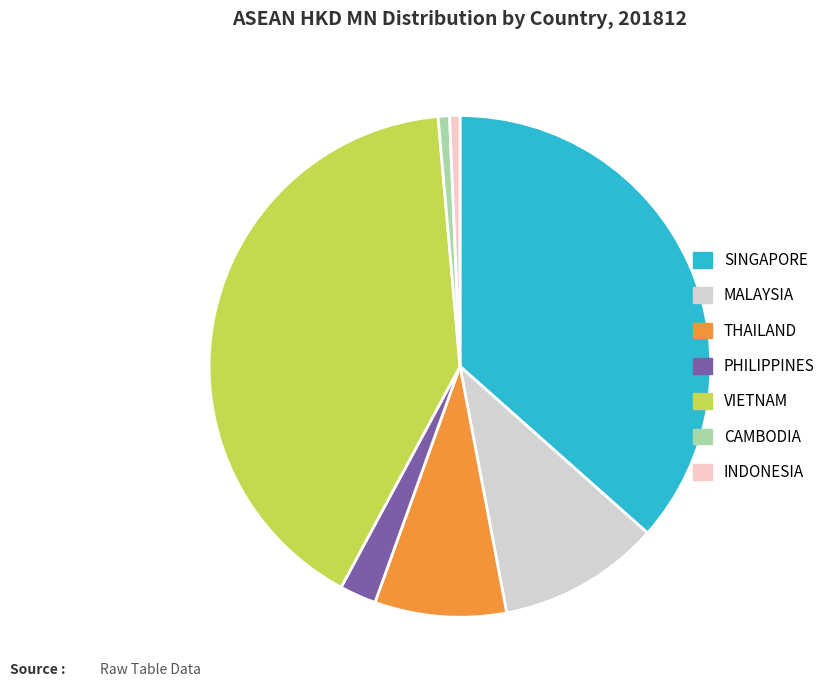

Rank the categories by value from highest to lowest.

VIETNAM, SINGAPORE, MALAYSIA, THAILAND, PHILIPPINES, CAMBODIA, INDONESIA